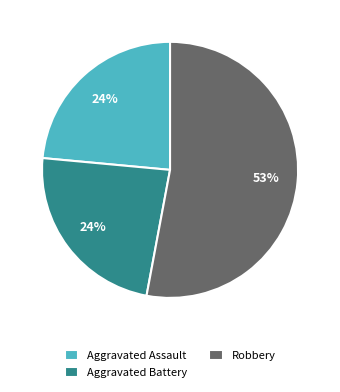

Between Robbery and Aggravated Battery, which is larger?

Robbery